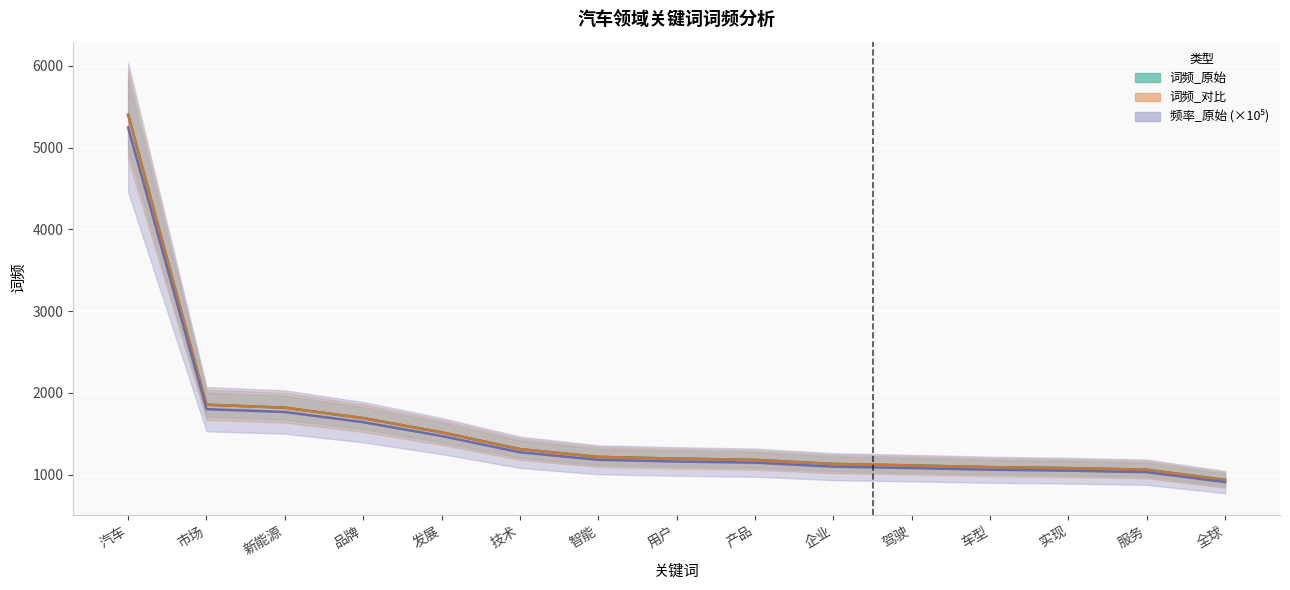

What is the sum of all 词频_原始 values?

23618.0